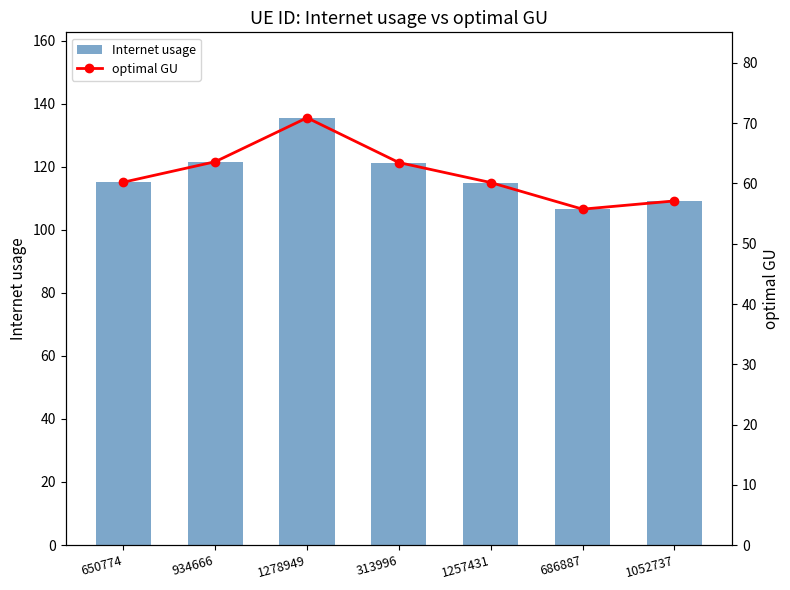

Between 313996 and 1052737, which is larger?

313996